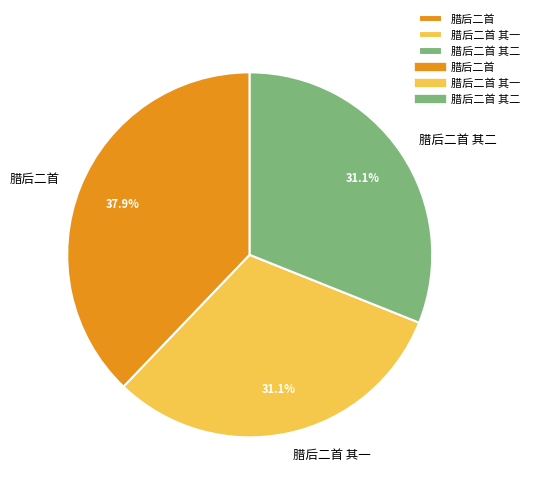

What percentage do 腊后二首 and 腊后二首 其一 together represent?

68.9%